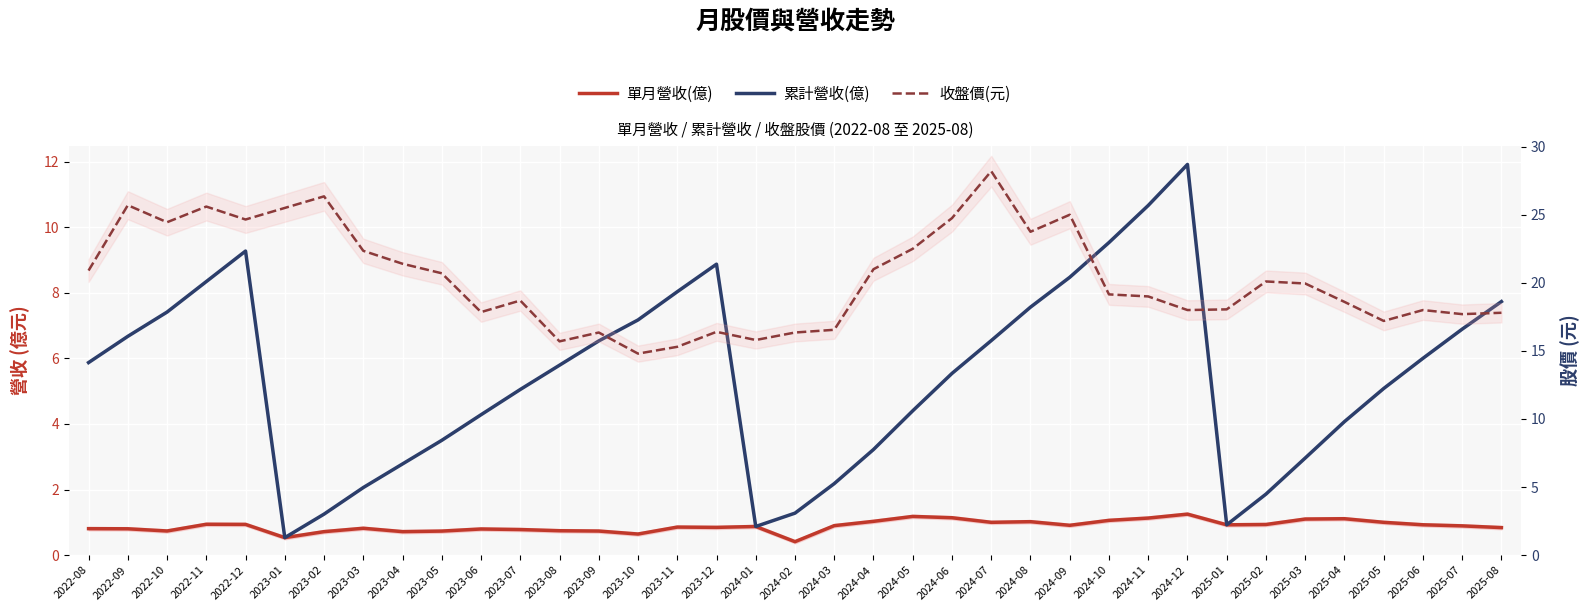

True or false: 收盤價(元) and 單月營收(億) intersect in this chart.

False